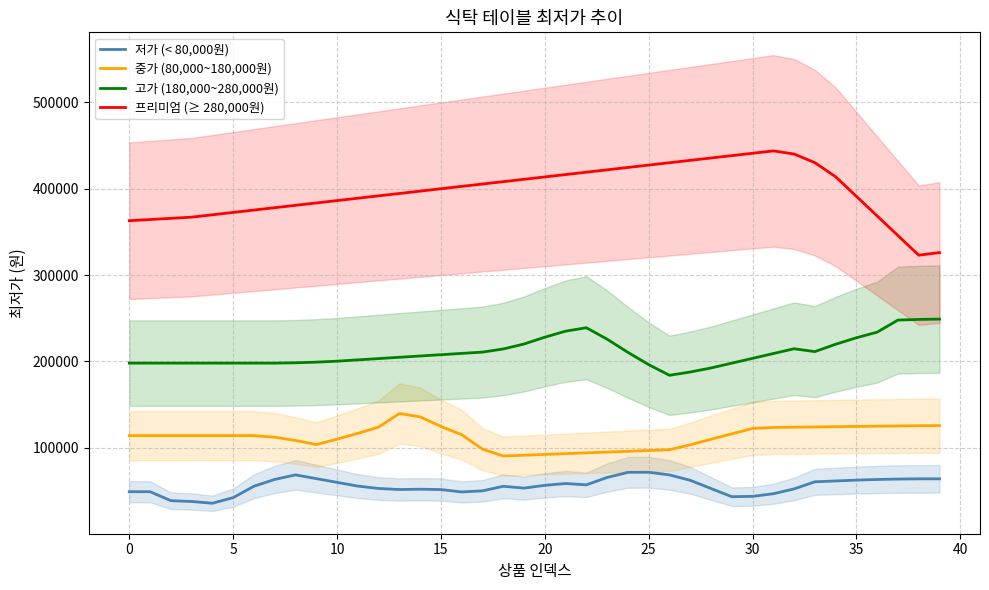

True or false: 저가 (< 80,000원) and 고가 (180,000~280,000원) intersect in this chart.

False